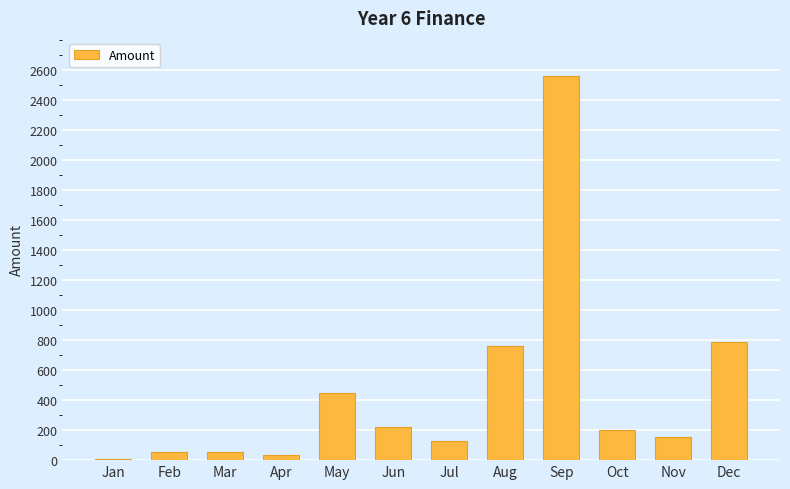

At which category does the chart reach its peak across all series?

Sep